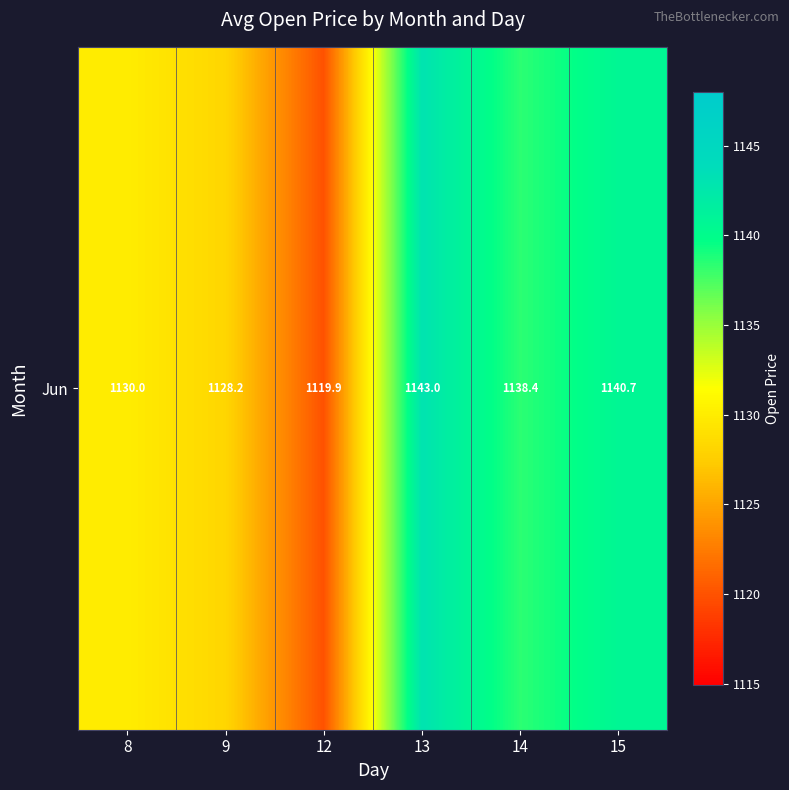

Rank the categories by value from highest to lowest.

13, 15, 14, 8, 9, 12